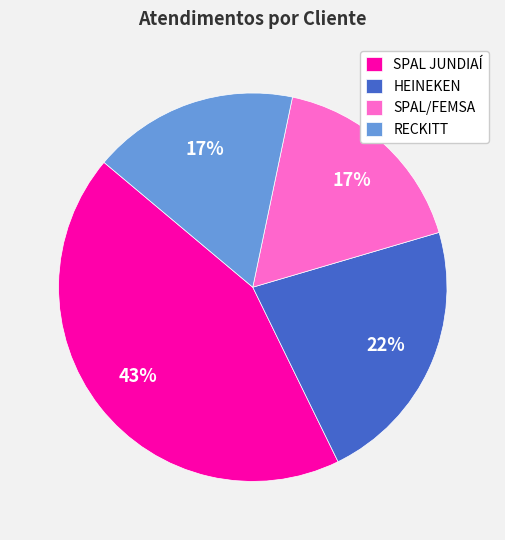

Combined, do SPAL JUNDIAÍ and HEINEKEN account for over 50%?

Yes